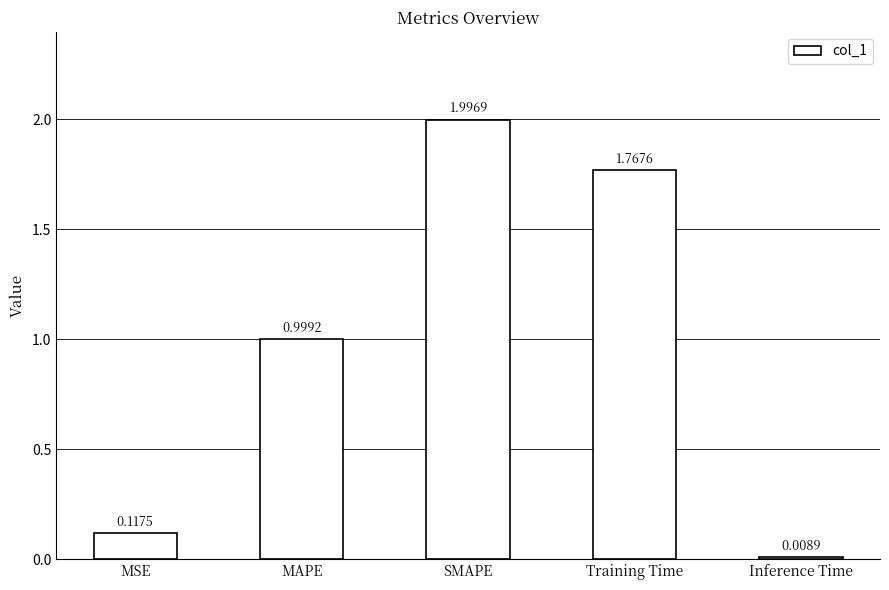

True or false: the data shows 0.2 at MSE.

False